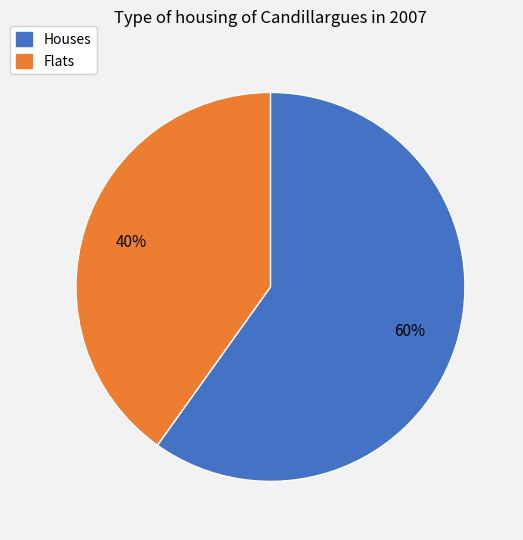

Does any single category account for the majority?

Yes